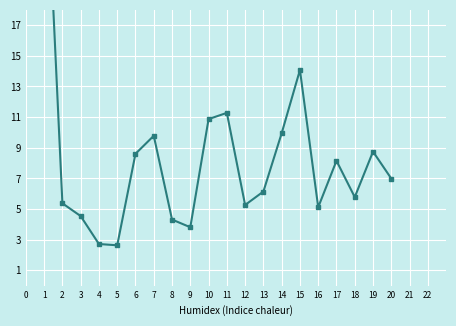

Does the chart display data point markers on the line(s)?

Yes